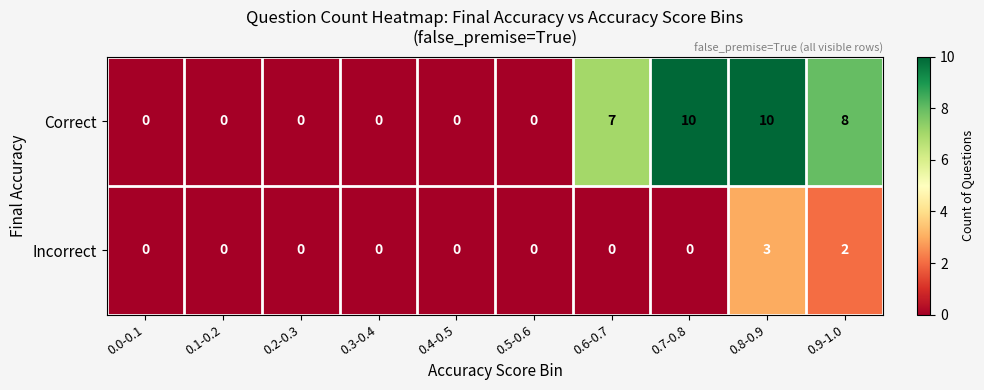

At which category is the sum across all series the highest?

0.8-0.9